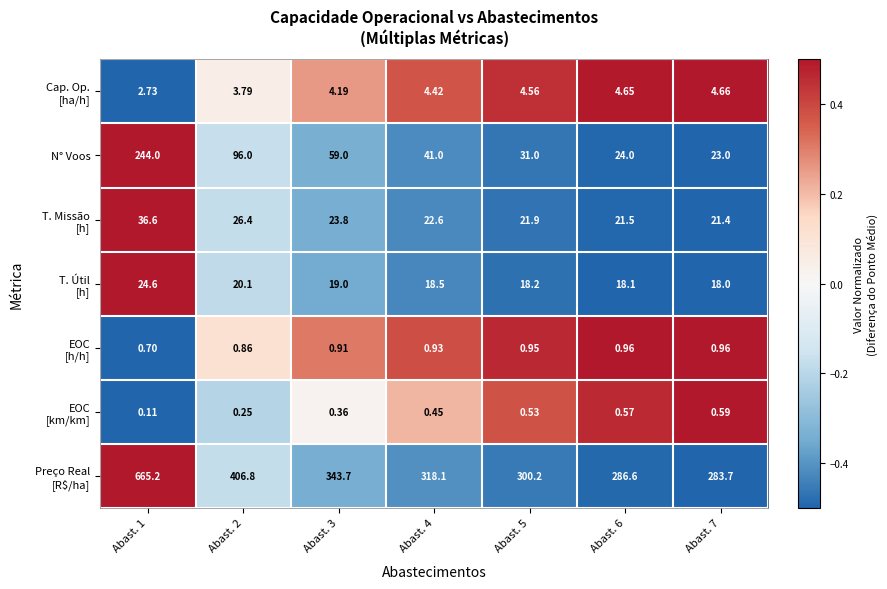

Which category has the lowest value across all series?

Abast. 1